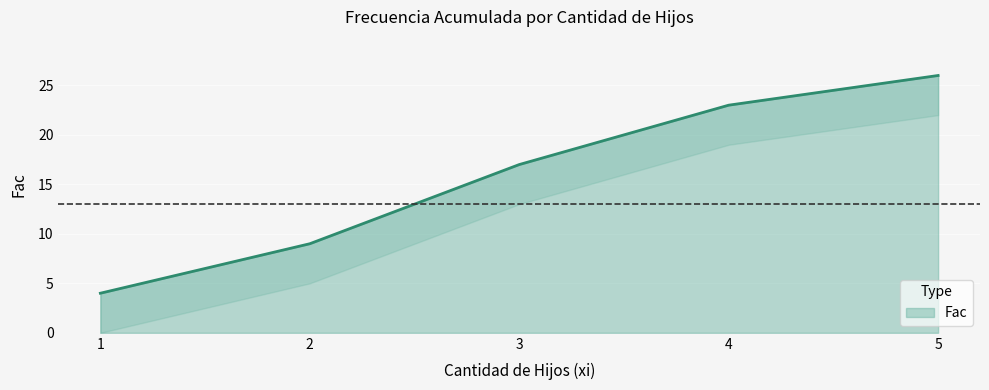

What is the maximum value shown in the chart?

26